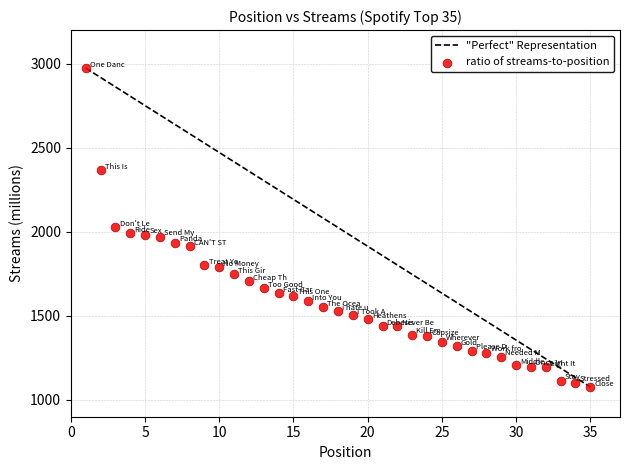

What is the range of Y values (max minus min)?

1897